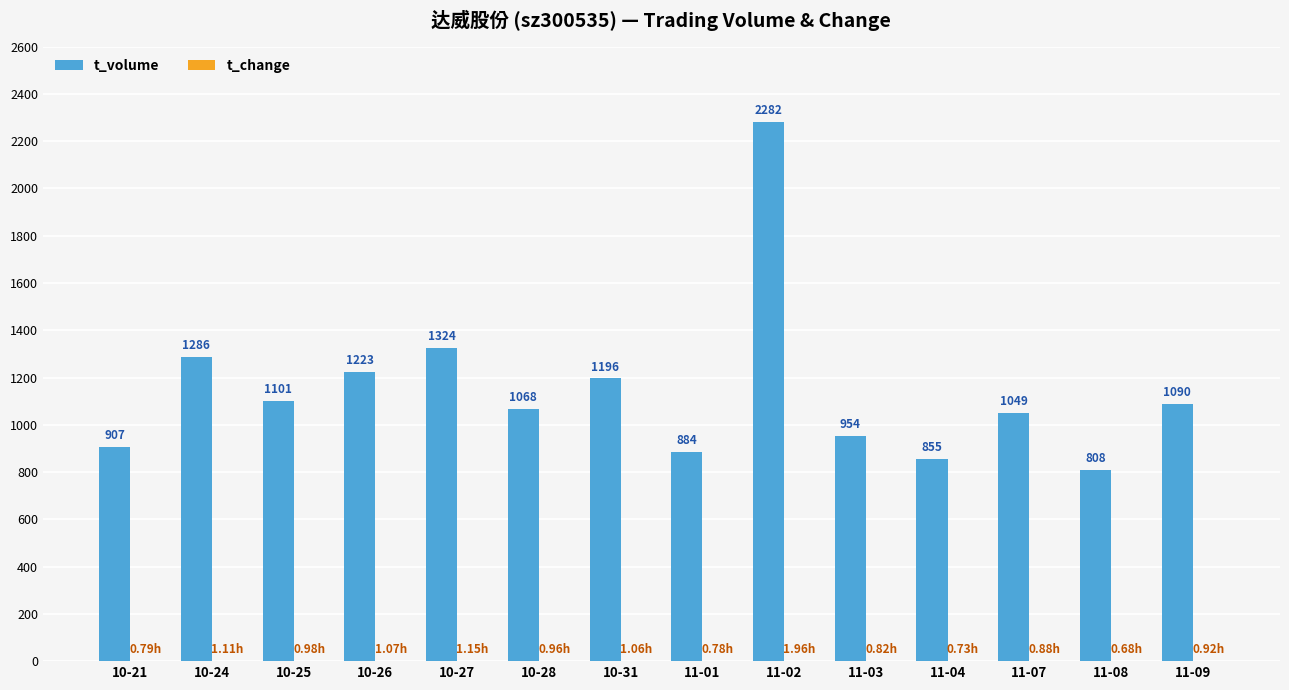

Which series has the largest total across all categories?

t_volume